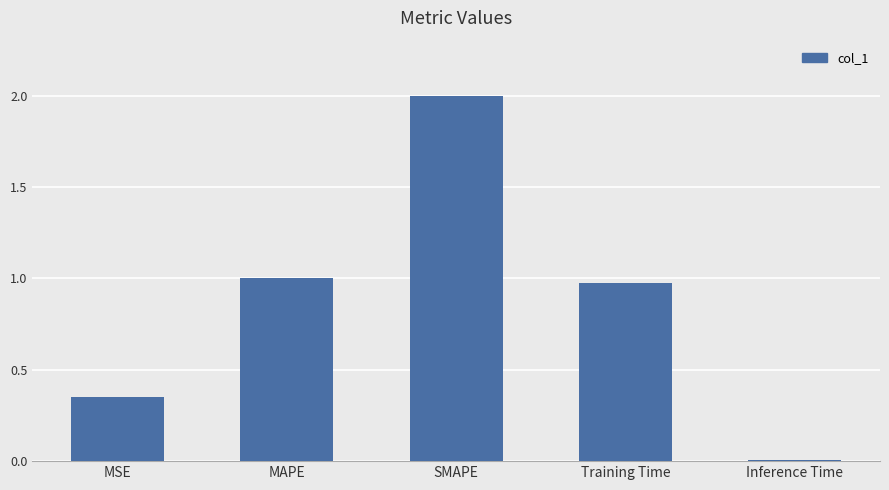

What is the average value?

0.9